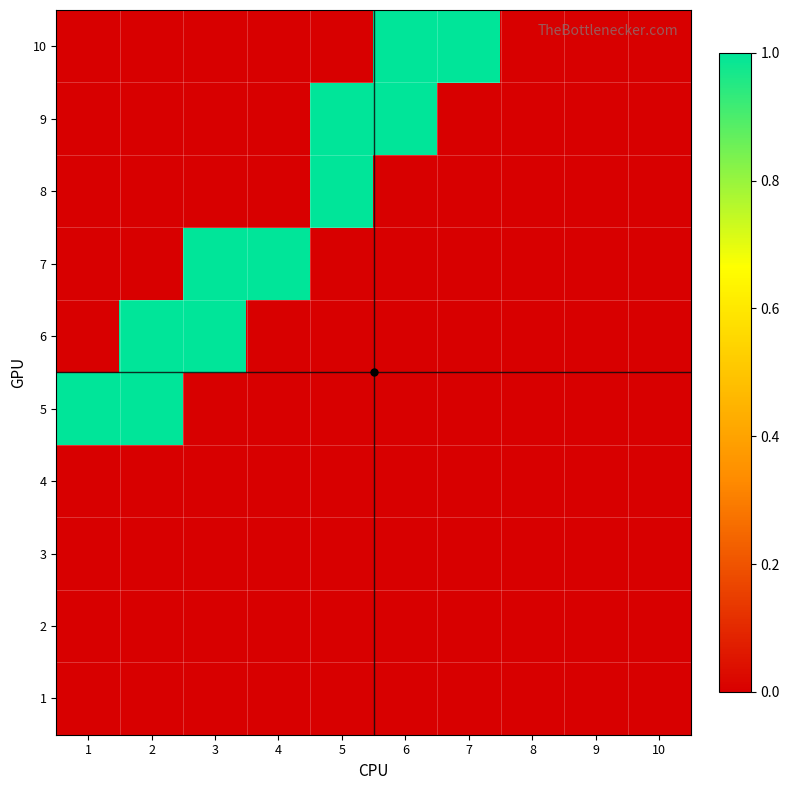

How many series are shown in this chart?

10